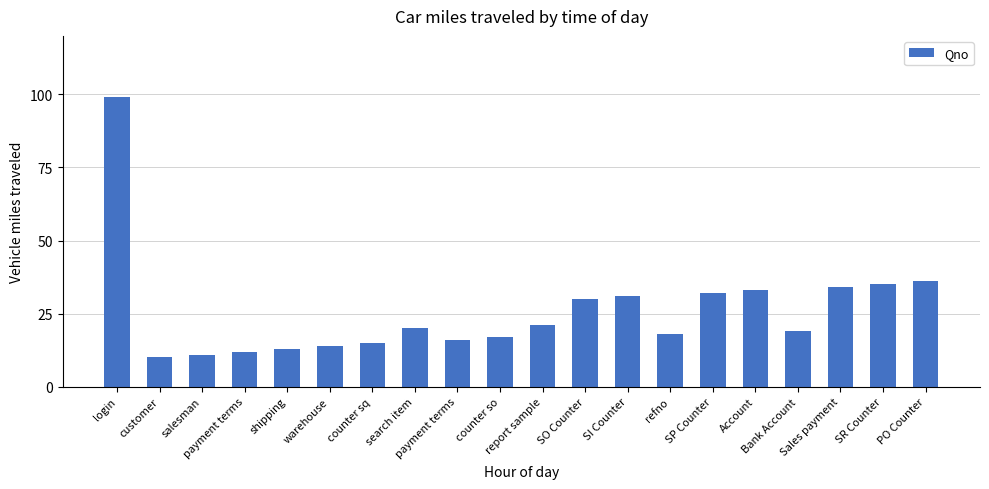

Read the value at report sample.

21